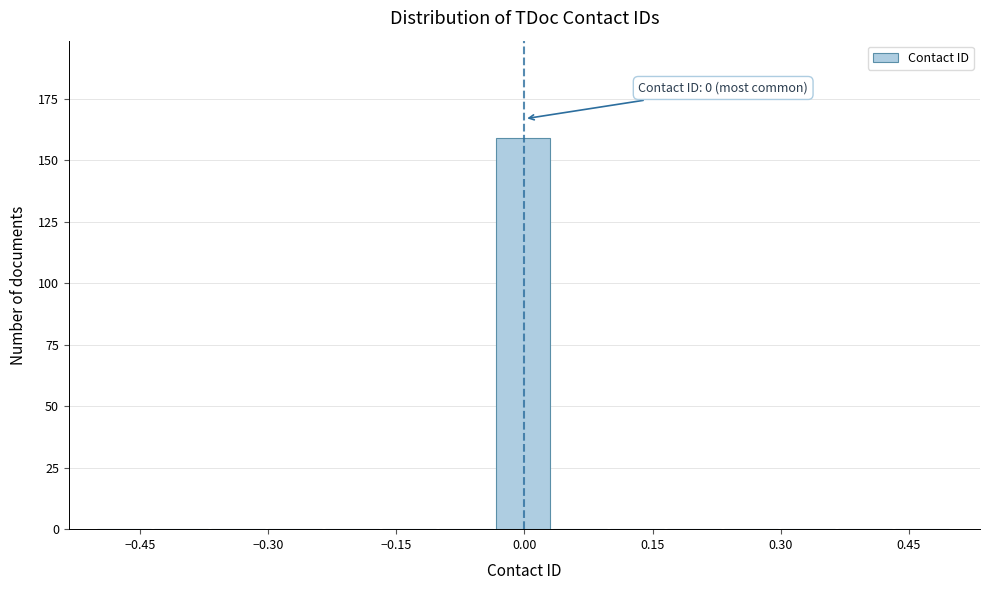

Read against the x-axis, roughly where is the centre of the tallest bar?

0.00